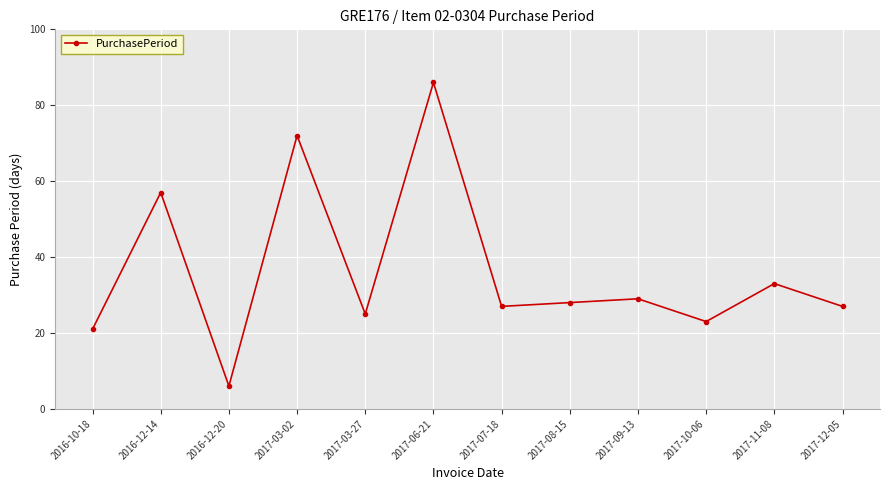

What is the average value?

36